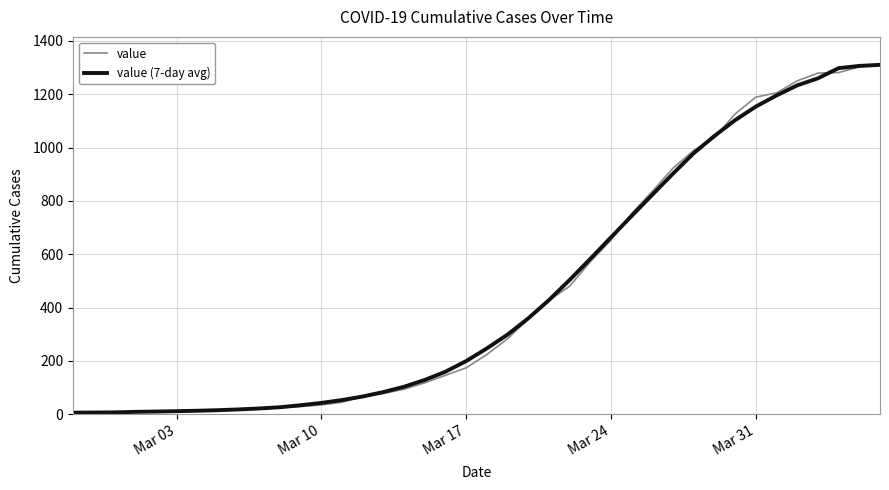

What is the value of the value (7-day avg) point at the 19th from the left?

159.6